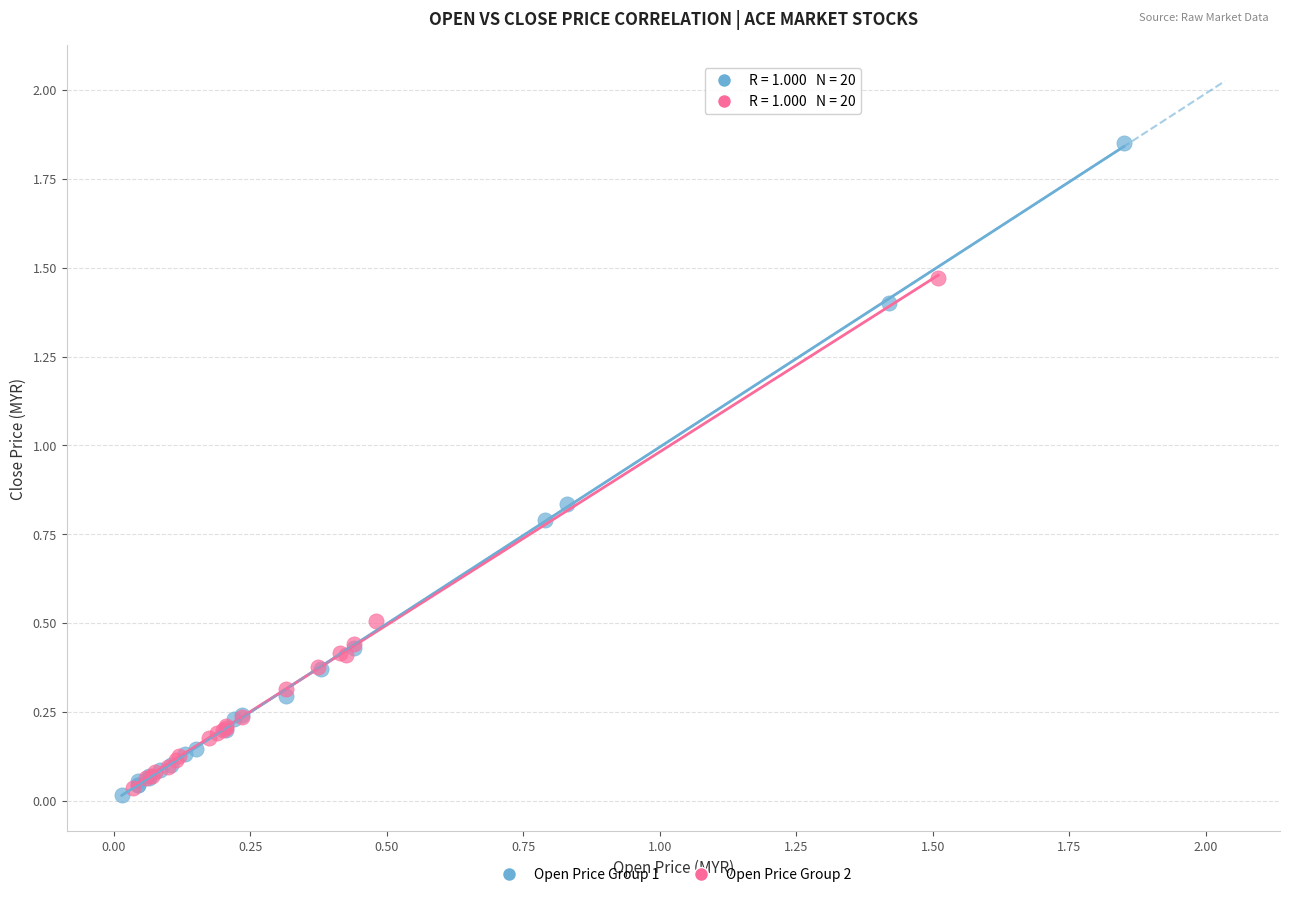

Which series reaches the maximum Y coordinate?

Open Price Group 1